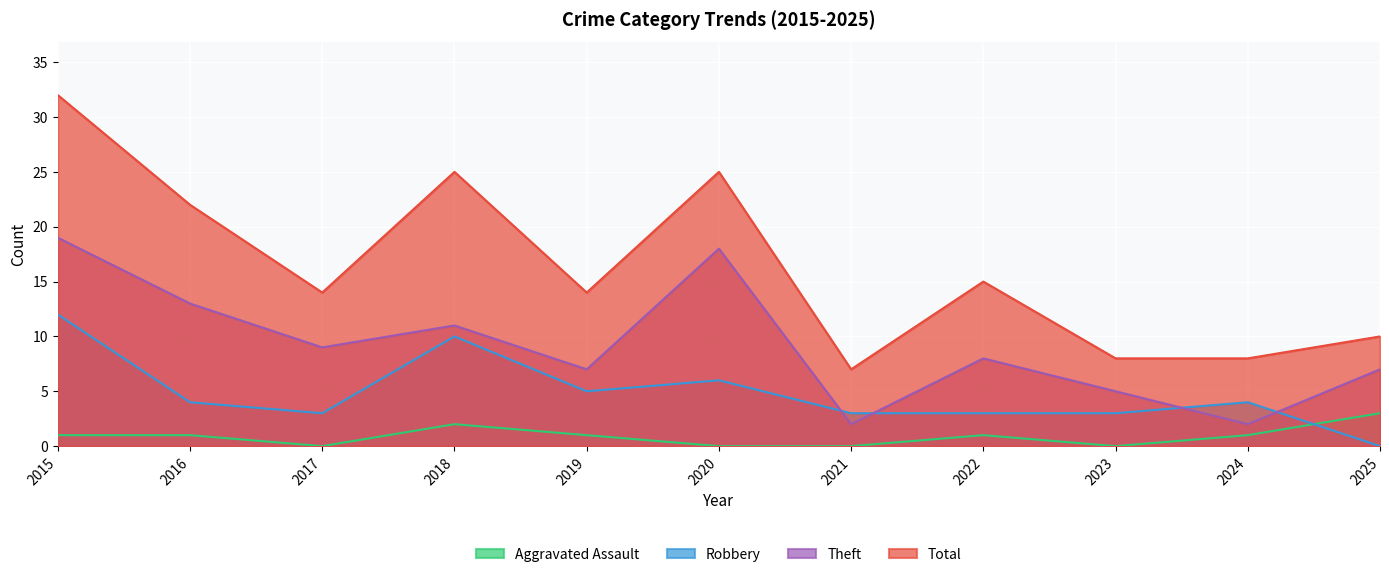

Is the value of Theft at 2016 greater than the value of Aggravated Assault at 2024?

Yes